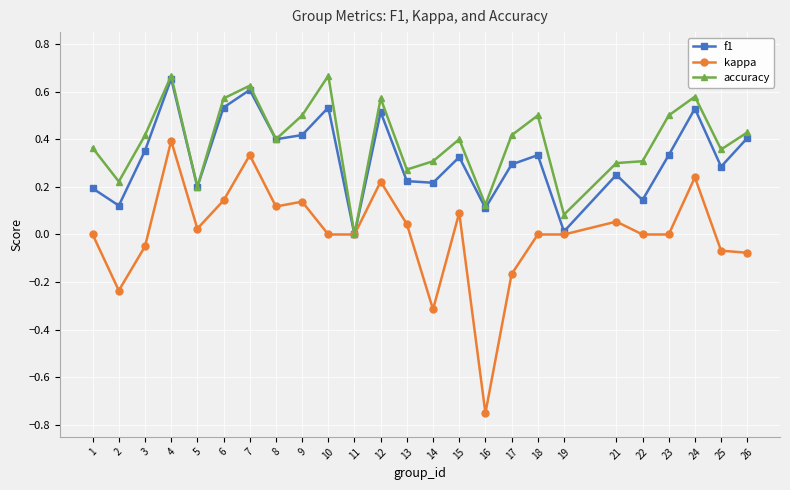

At which category is the sum across all series the highest?

4